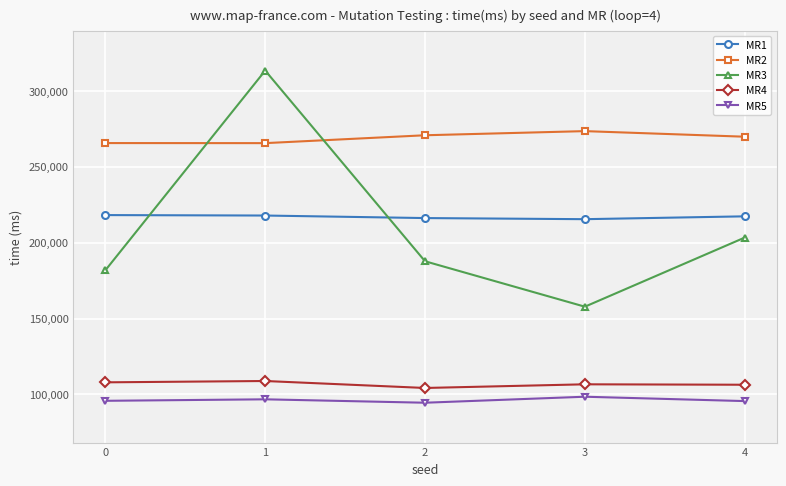

True or false: MR4 and MR5 cross at least once.

False